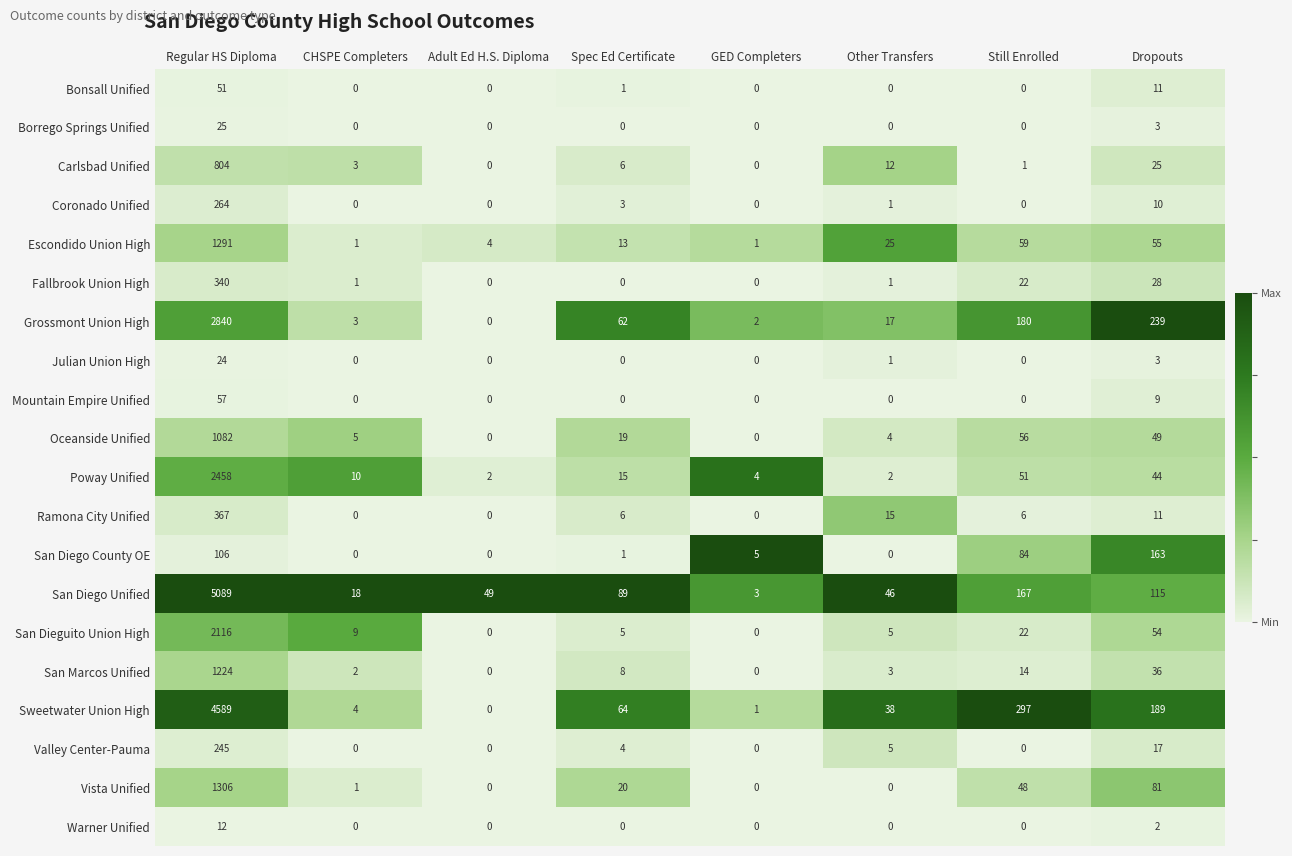

What is the sum of the Bonsall Unified values at Spec Ed Certificate and Regular HS Diploma?

52